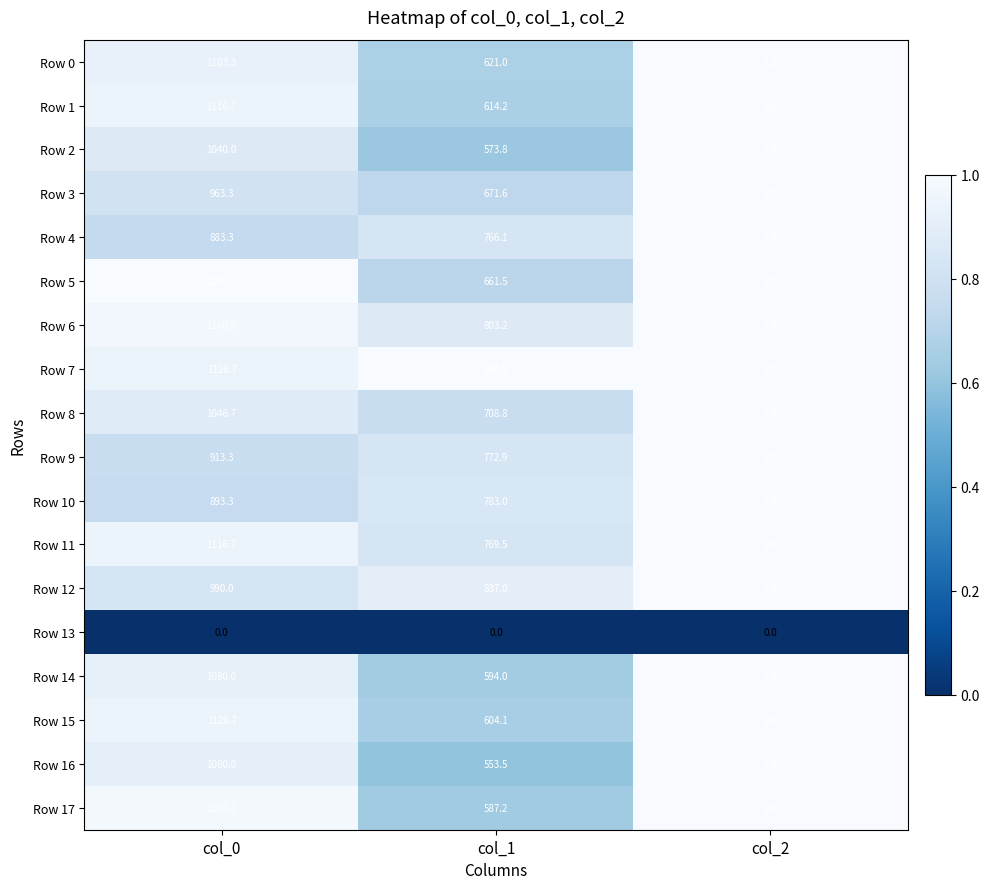

At which category is the sum across all series the highest?

col_0